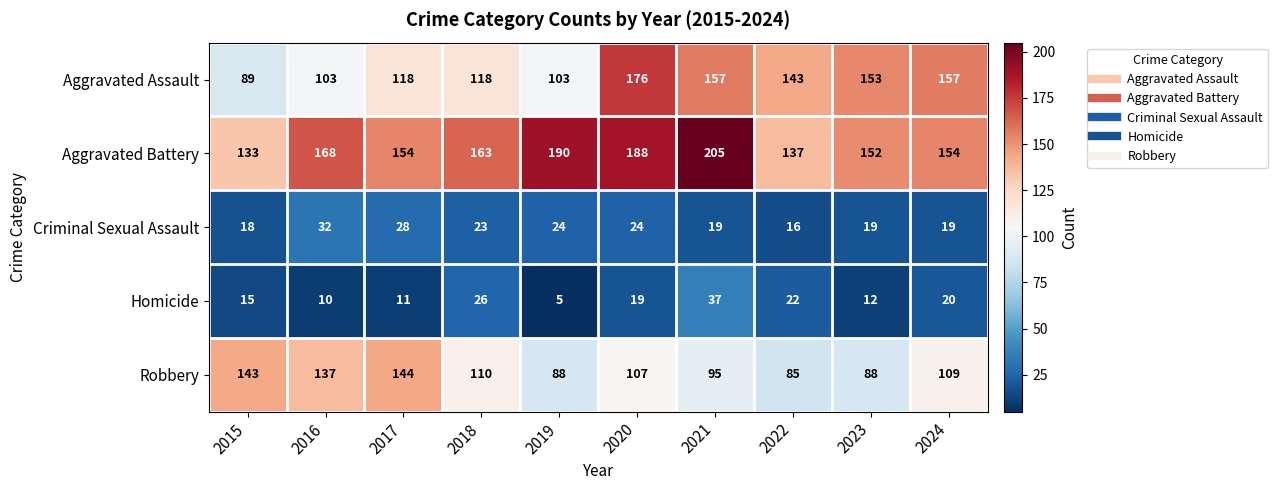

How many series are shown in this chart?

5